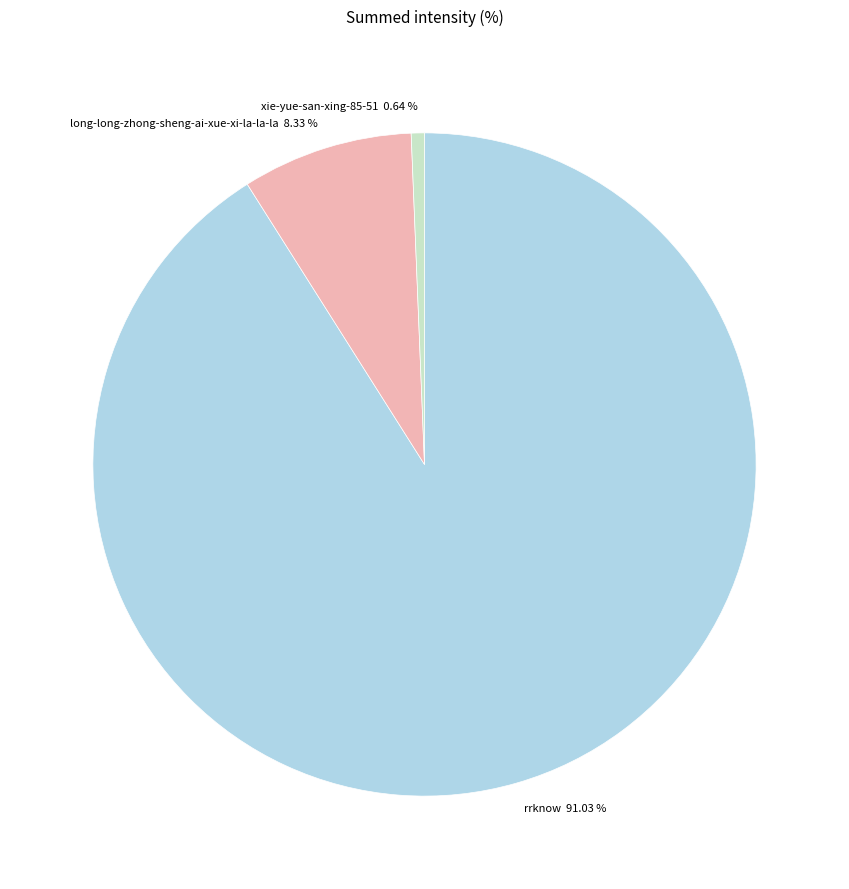

What percentage is the rrknow slice, to the nearest percent?

91%